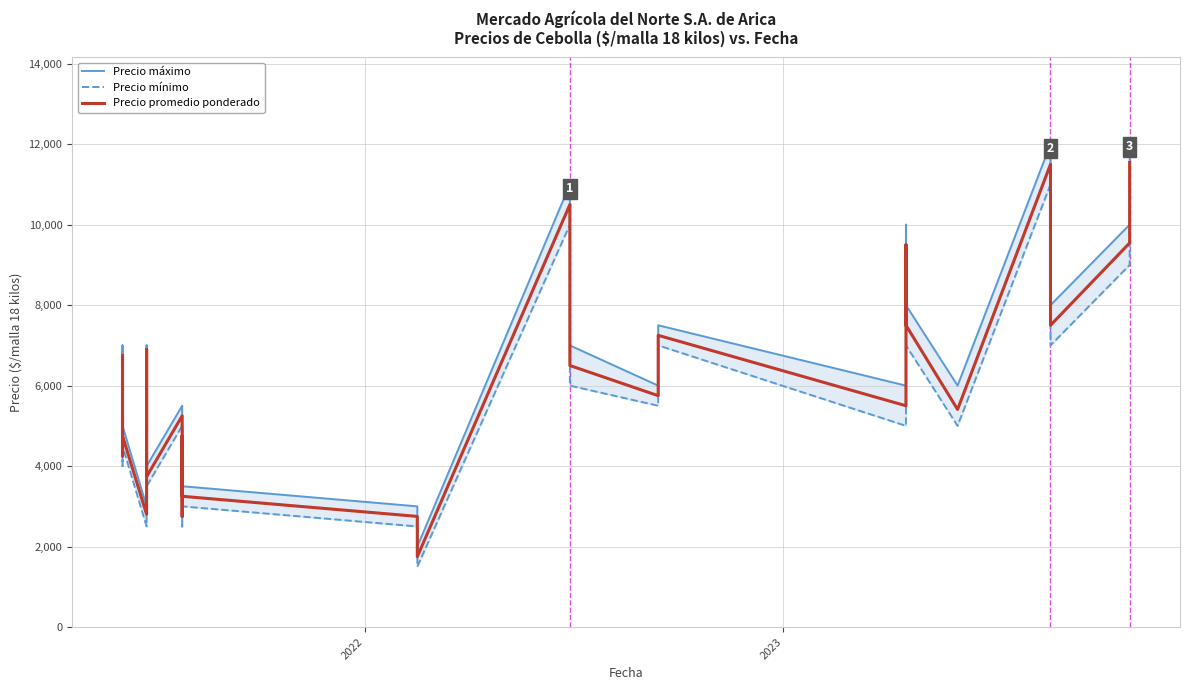

What is the average value of the Precio mínimo series?

5438